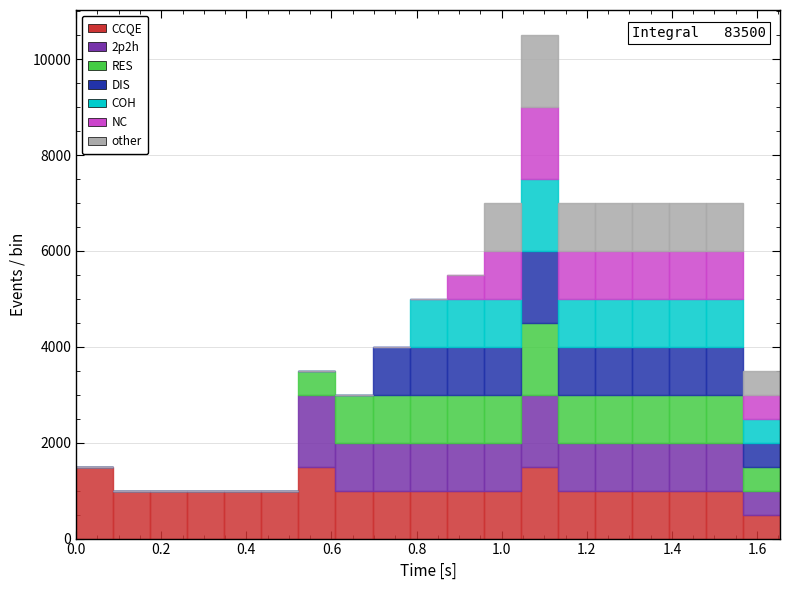

Which range on the x-axis has the tallest stacked bar (by total height)?

1.04 to 1.14